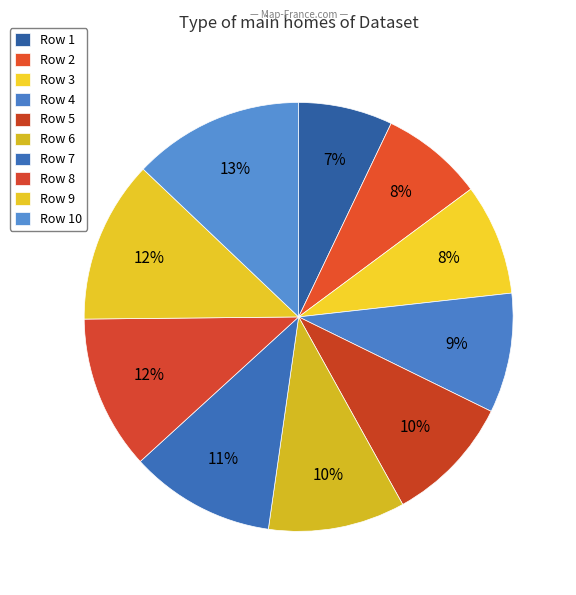

Count the number of slices in the pie.

10